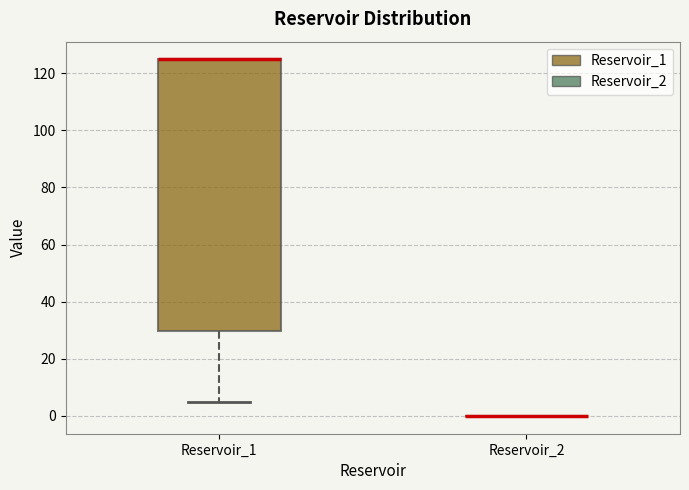

Reading left to right, transcribe this box plot: for each box, give where its median line is, the range the box spans, and where its two whiskers end, as read against the y-axis. The values are not printed on the chart, so give them approximately, as read against the axis.

Reservoir_1: median 124 (drawn on the box's upper edge), box 30 to 124, whiskers 4 to 124
Reservoir_2: box collapsed to a line at 0, whiskers 0 to 0